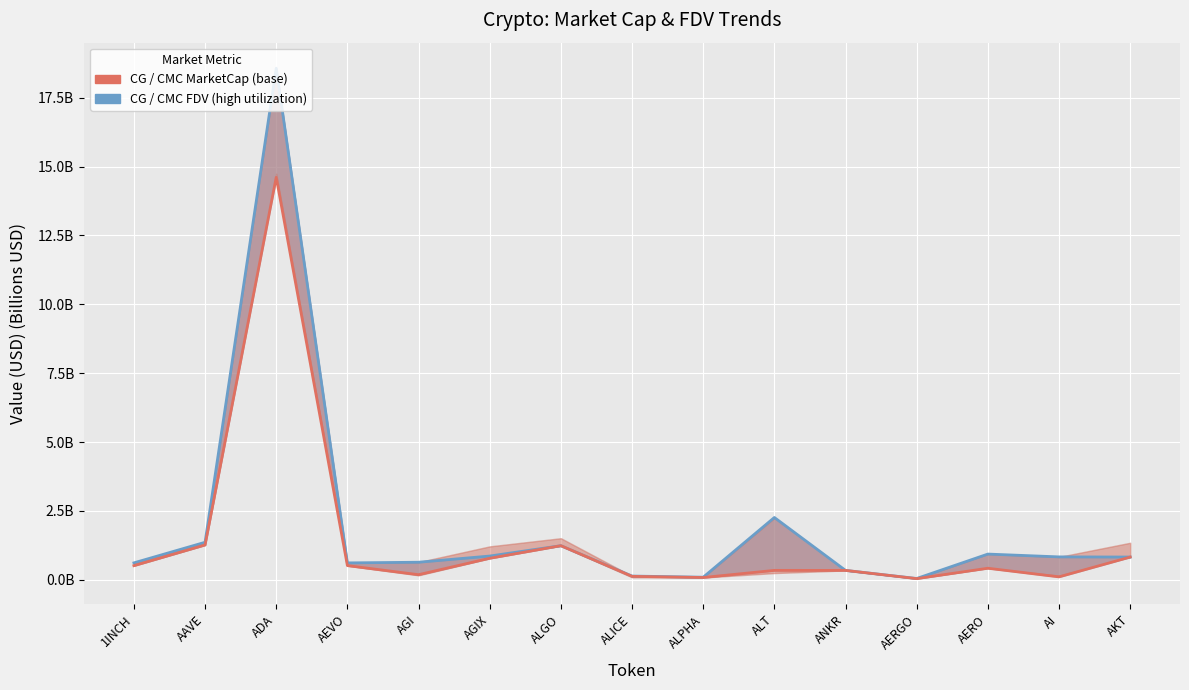

True or false: CG MarketCap (base) and CG FDV (high) intersect in this chart.

False